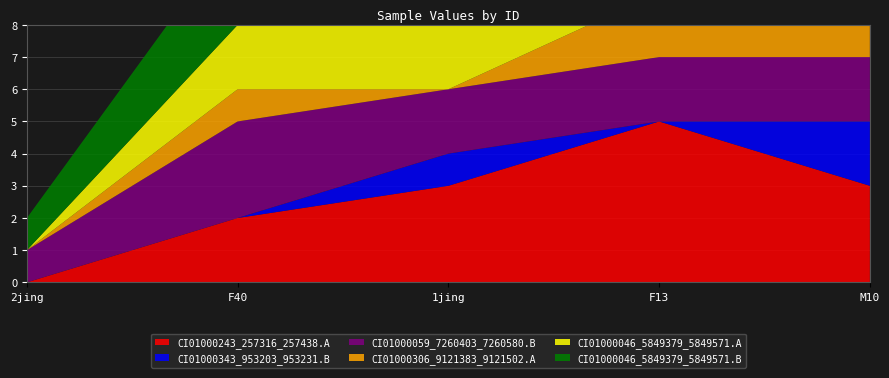

Reading left to right, extract all data points from this chart.

CI01000243_257316_257438.A: 2jing=0	F40=2	1jing=3	F13=5	M10=3
CI01000343_953203_953231.B: 2jing=0	F40=0	1jing=1	F13=0	M10=2
CI01000059_7260403_7260580.B: 2jing=1	F40=3	1jing=2	F13=2	M10=2
CI01000306_9121383_9121502.A: 2jing=0	F40=1	1jing=0	F13=2	M10=2
CI01000046_5849379_5849571.A: 2jing=0	F40=2	1jing=2	F13=1	M10=2
CI01000046_5849379_5849571.B: 2jing=1	F40=3	1jing=2	F13=1	M10=2